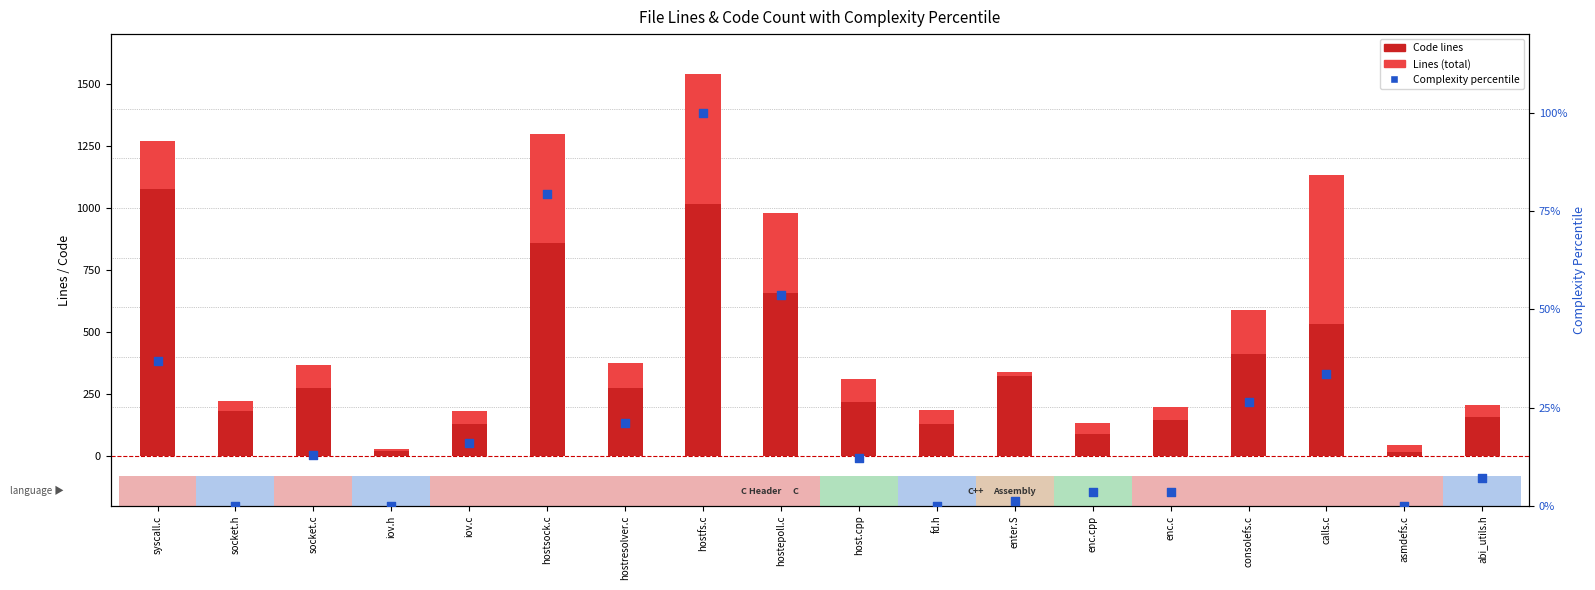

What is the total value across all series at enter.S?

340.2